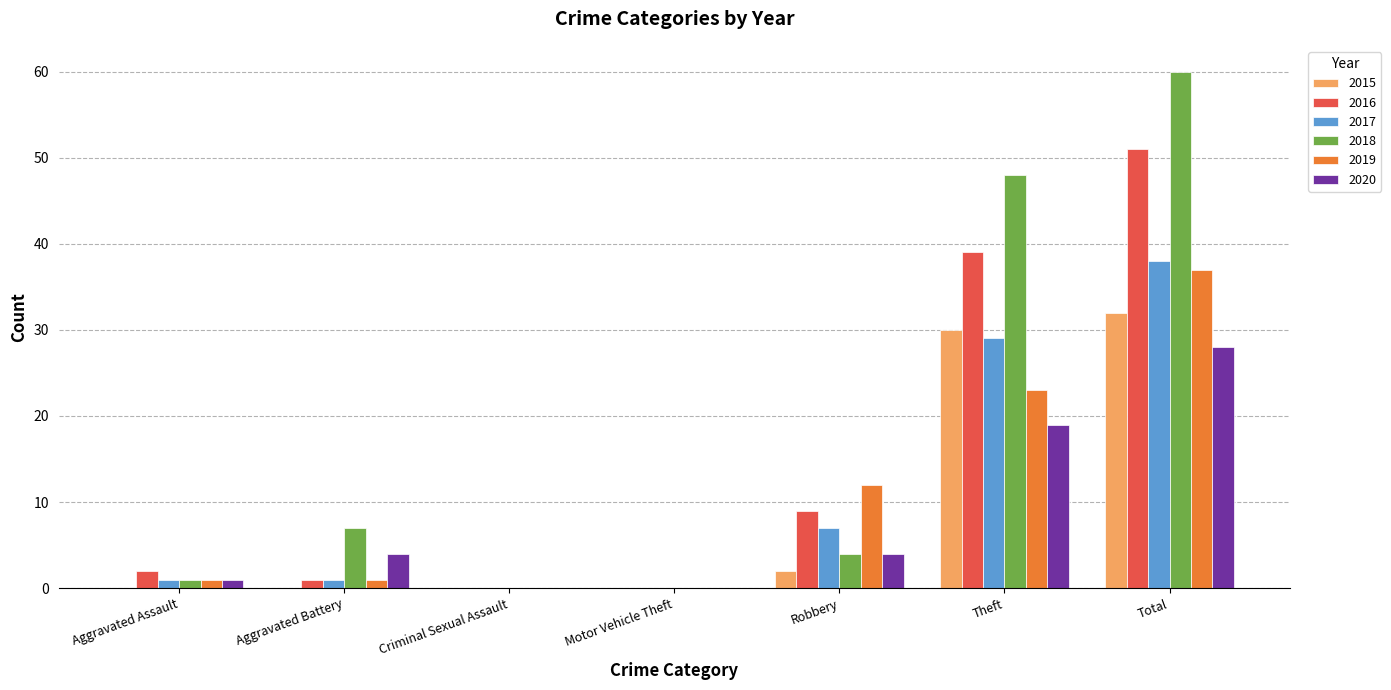

Which series has the largest total across all categories?

2018